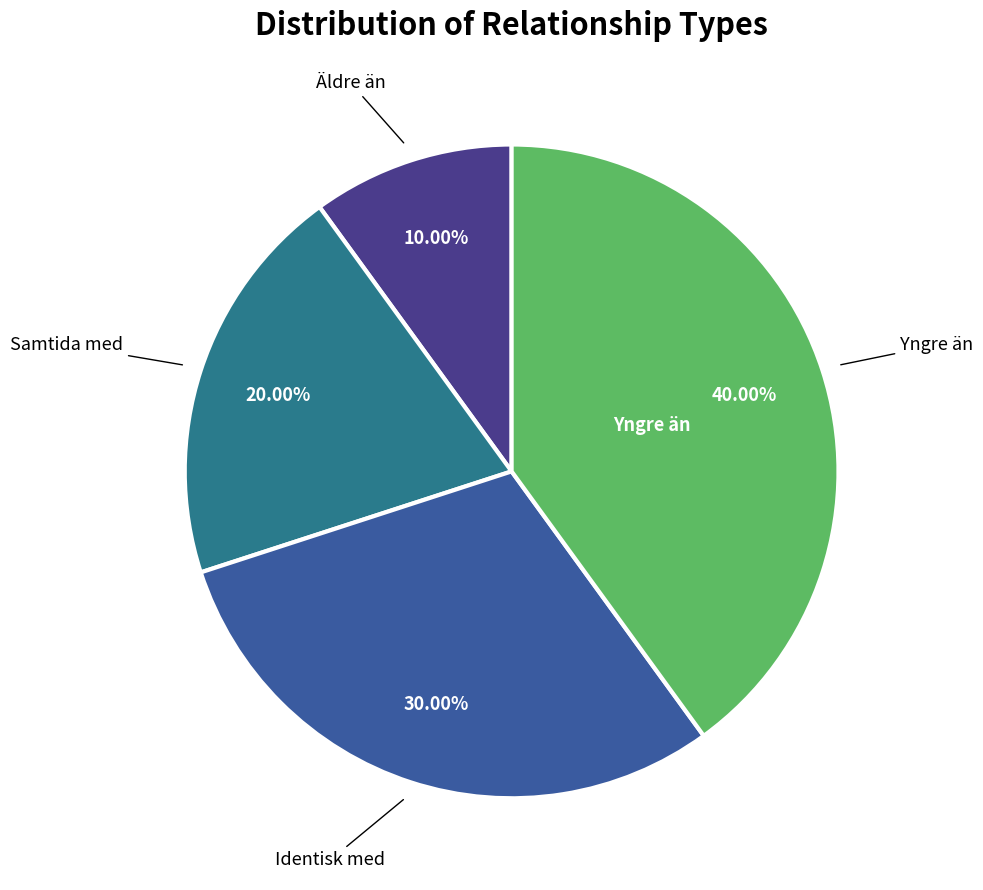

To the nearest percent, what is the difference between the largest and smallest slice percentages?

30%